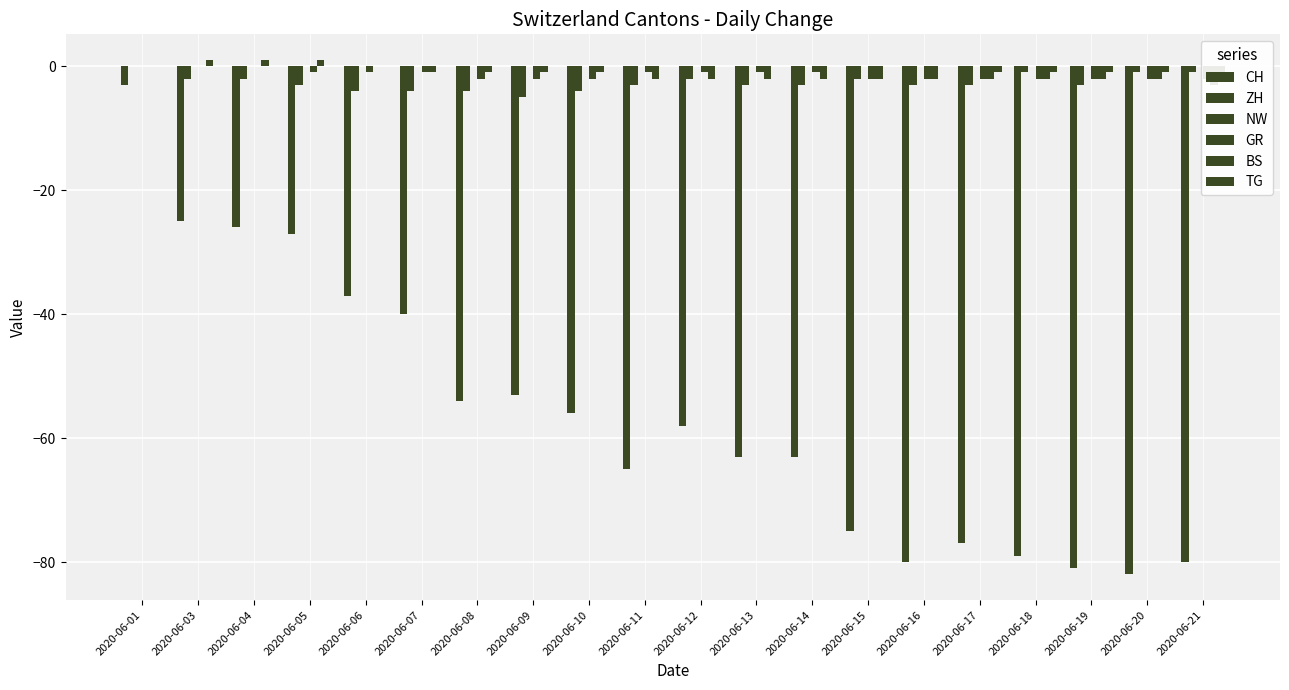

Which series has the largest total across all categories?

NW